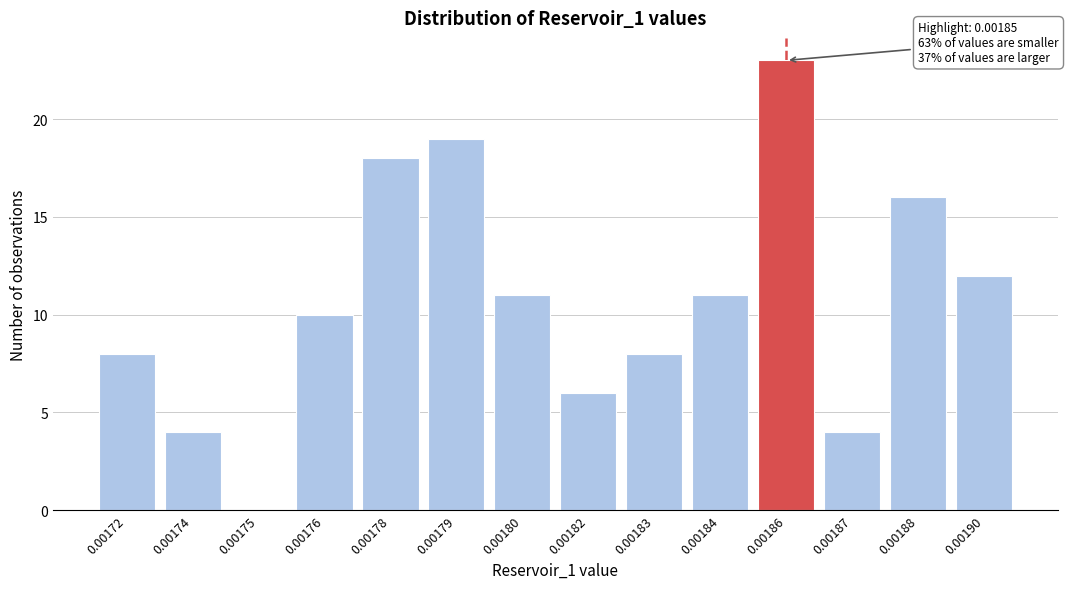

Reading left to right, extract all data points from this chart.

0.00172=8	0.00174=4	0.00175=0	0.00176=10	0.00178=18	0.00179=19	0.00180=11	0.00182=6	0.00183=8	0.00184=11	0.00186=23	0.00187=4	0.00188=16	0.00190=12